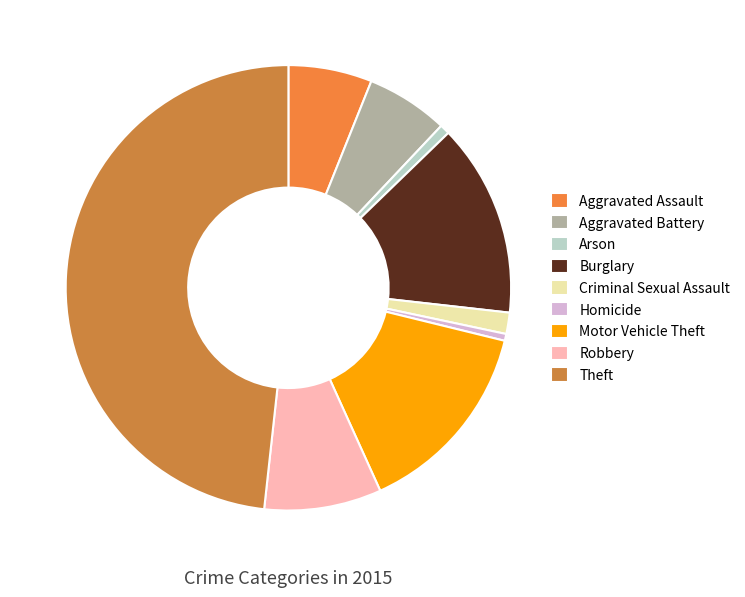

How many segments does this pie chart have?

9